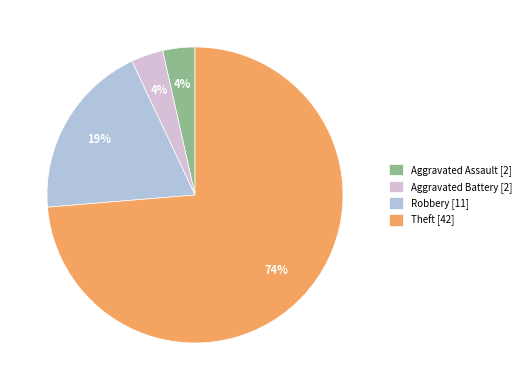

Which has a higher value, Theft [42] or Aggravated Battery [2]?

Theft [42]